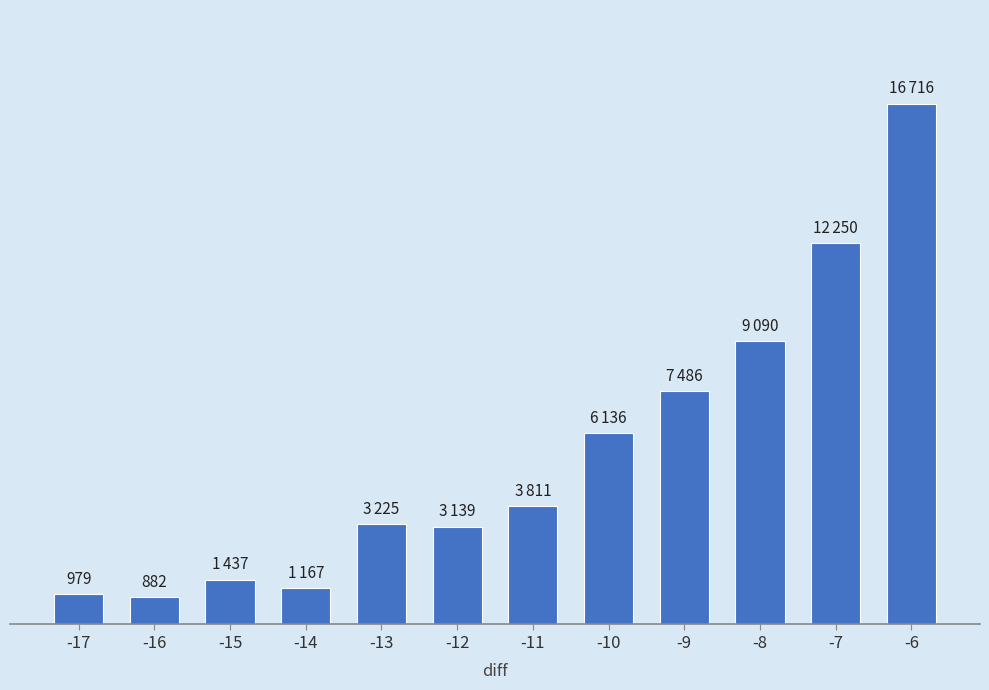

What is the smallest value displayed?

882